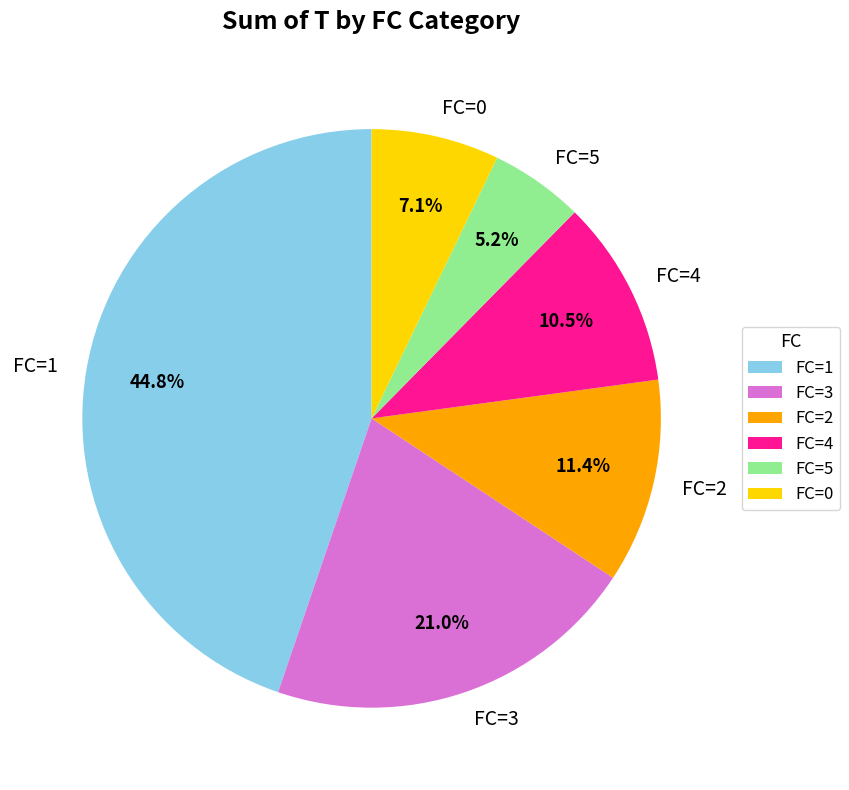

What is the largest slice in the pie chart?

FC=1